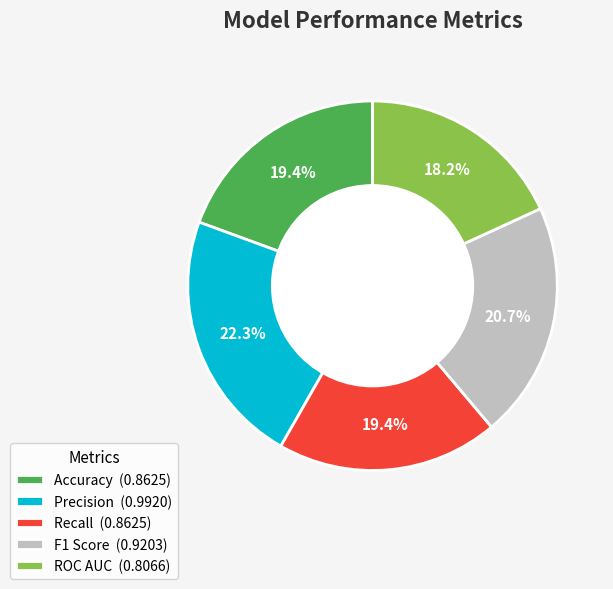

How many slices are in this pie chart?

5